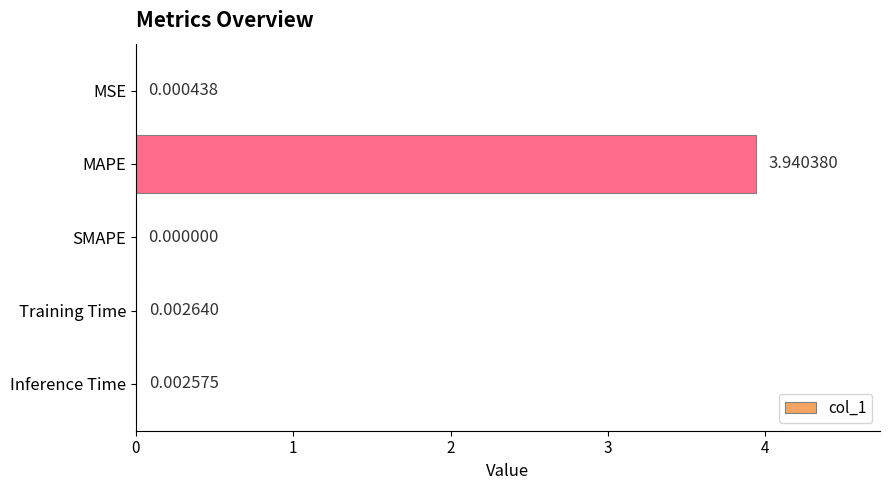

Which has a higher value, SMAPE or Training Time?

Training Time